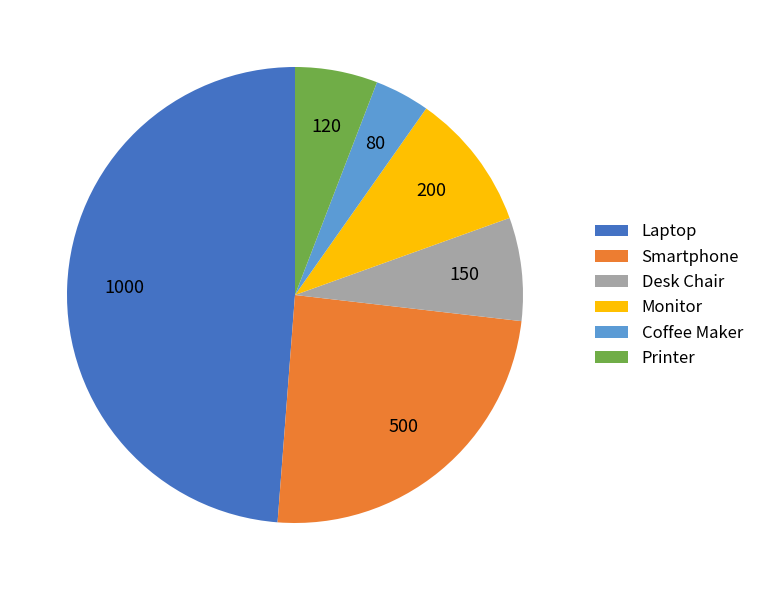

Which has a higher value, Printer or Monitor?

Monitor